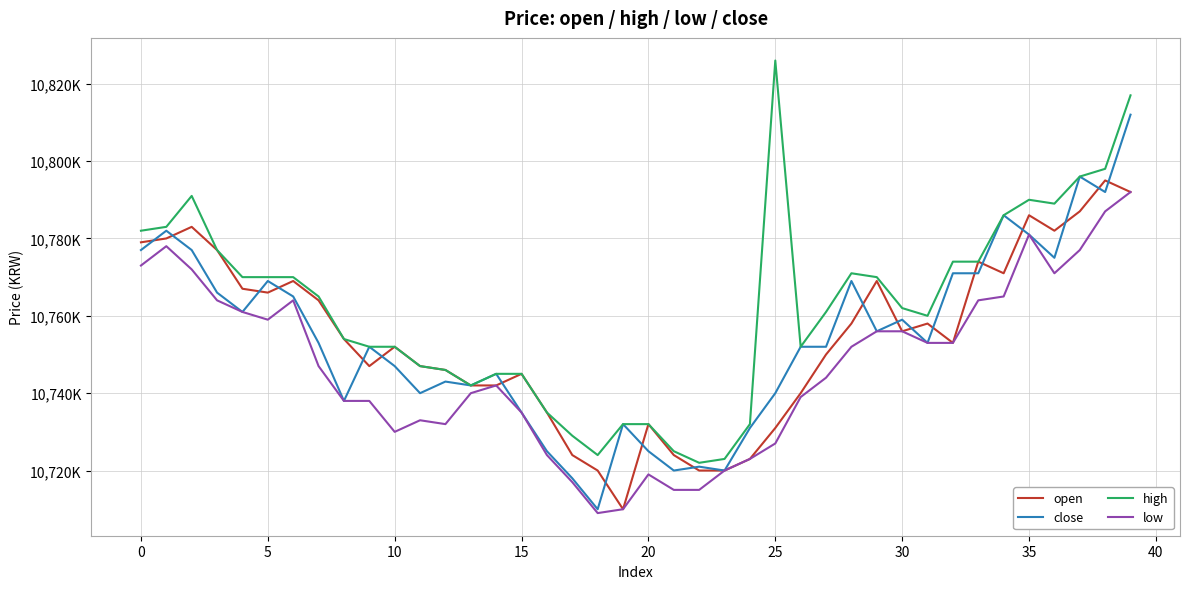

Which series has the widest spread of values?

high